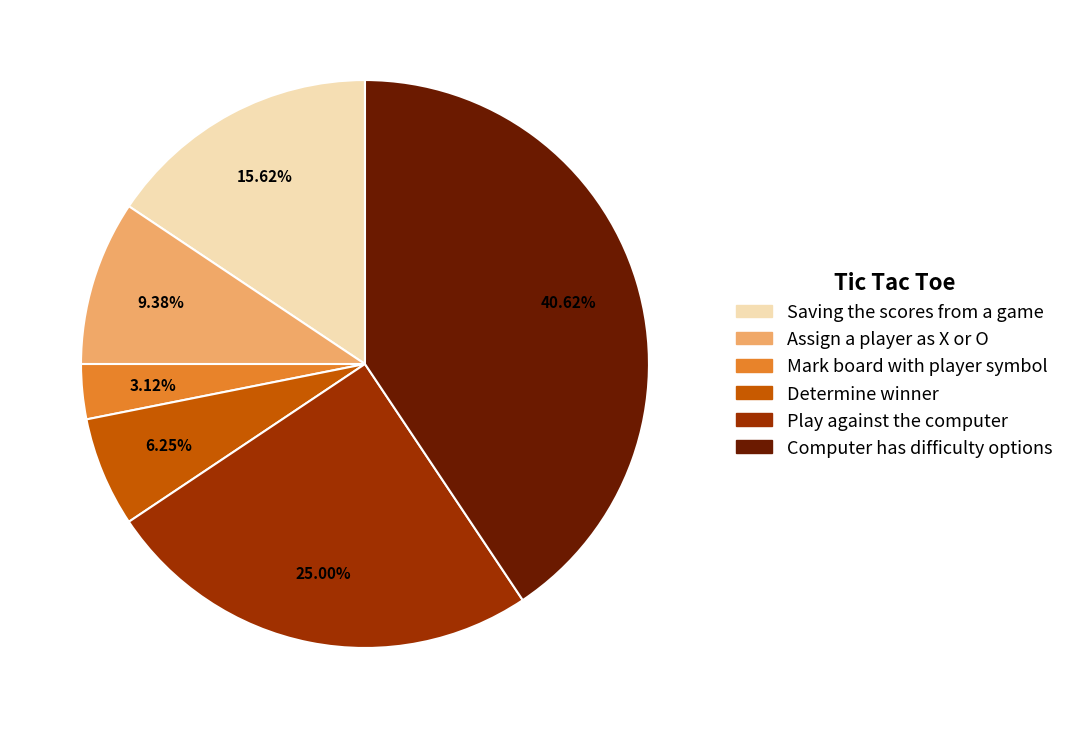

Is the sum of Assign a player as X or O and Play against the computer greater than half?

No